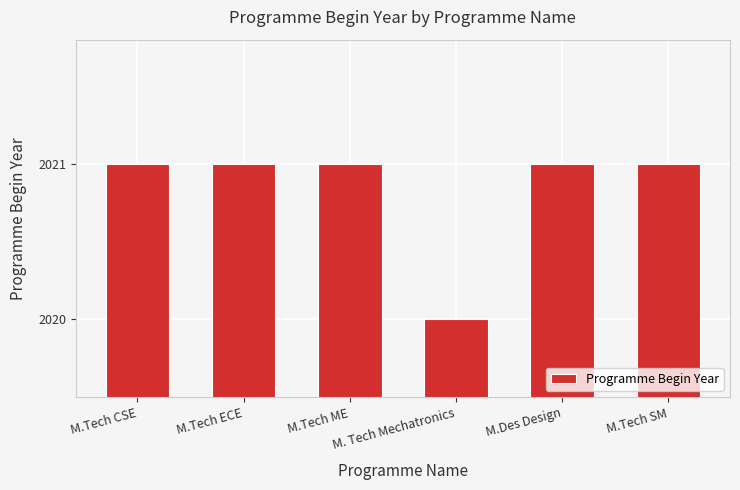

Does the chart contain stacked bars?

No